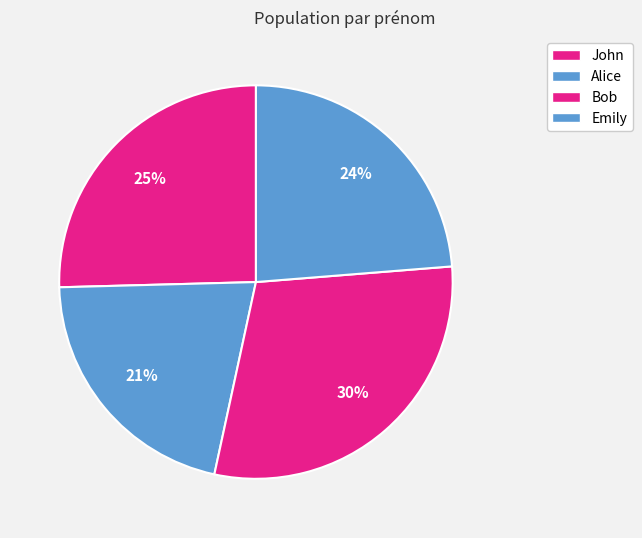

Which slice is the smallest?

Alice